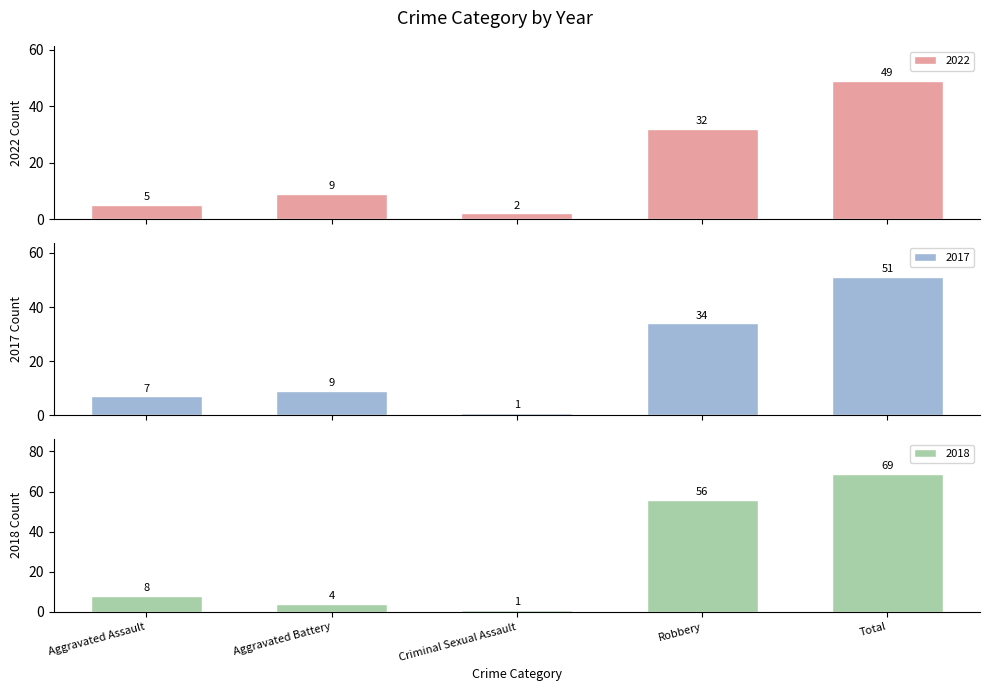

Reading left to right, list all the values displayed in this chart.

2022: 5	9	2	32	49
2017: 7	9	1	34	51
2018: 8	4	1	56	69